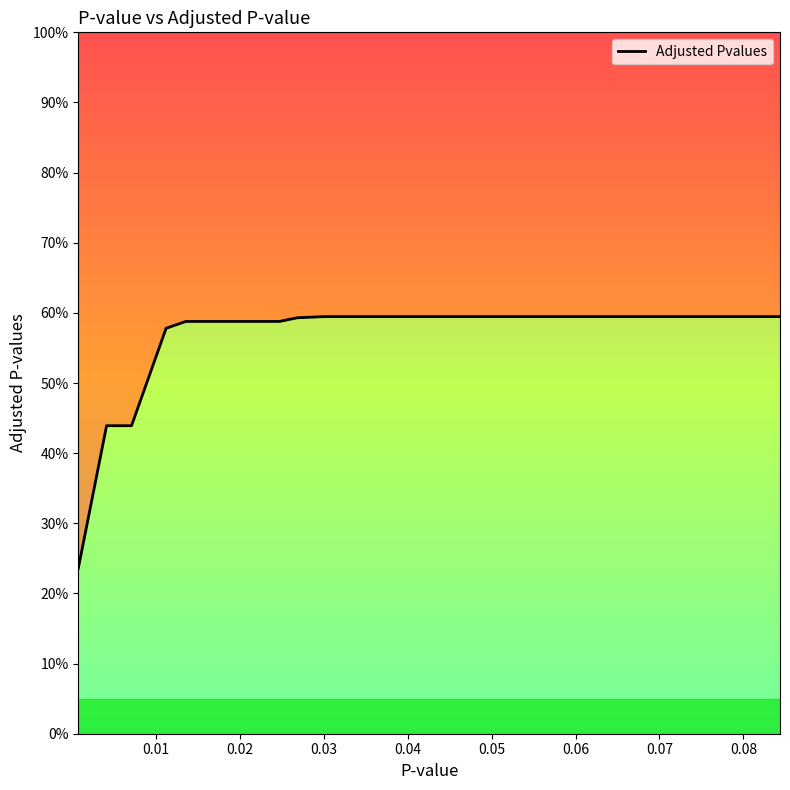

Is it true that the value at 0.07 is 0.6?

True